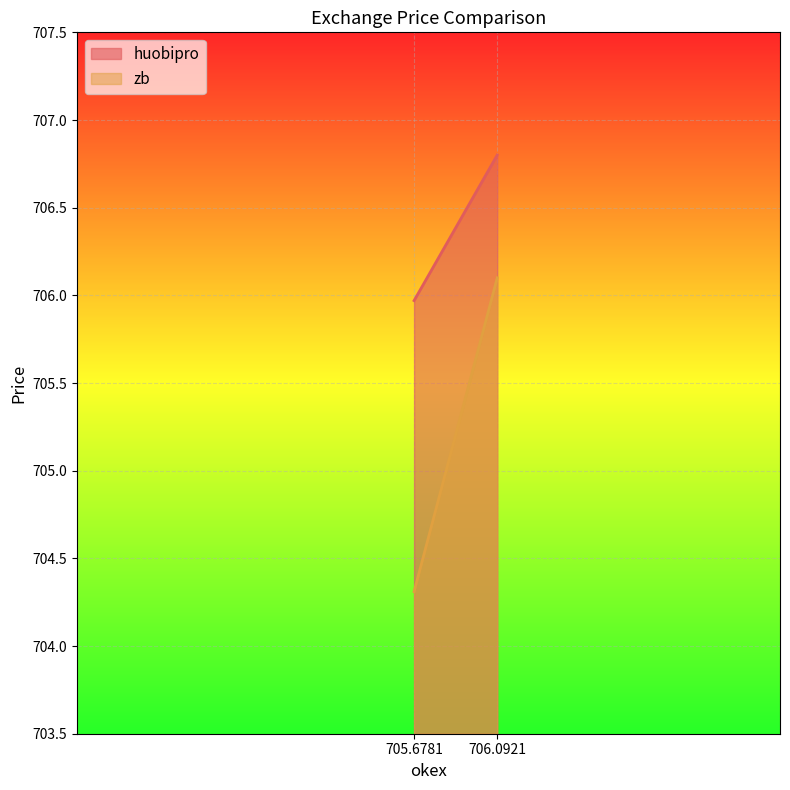

Is the value of zb at bid greater than the value of huobipro at bid?

No